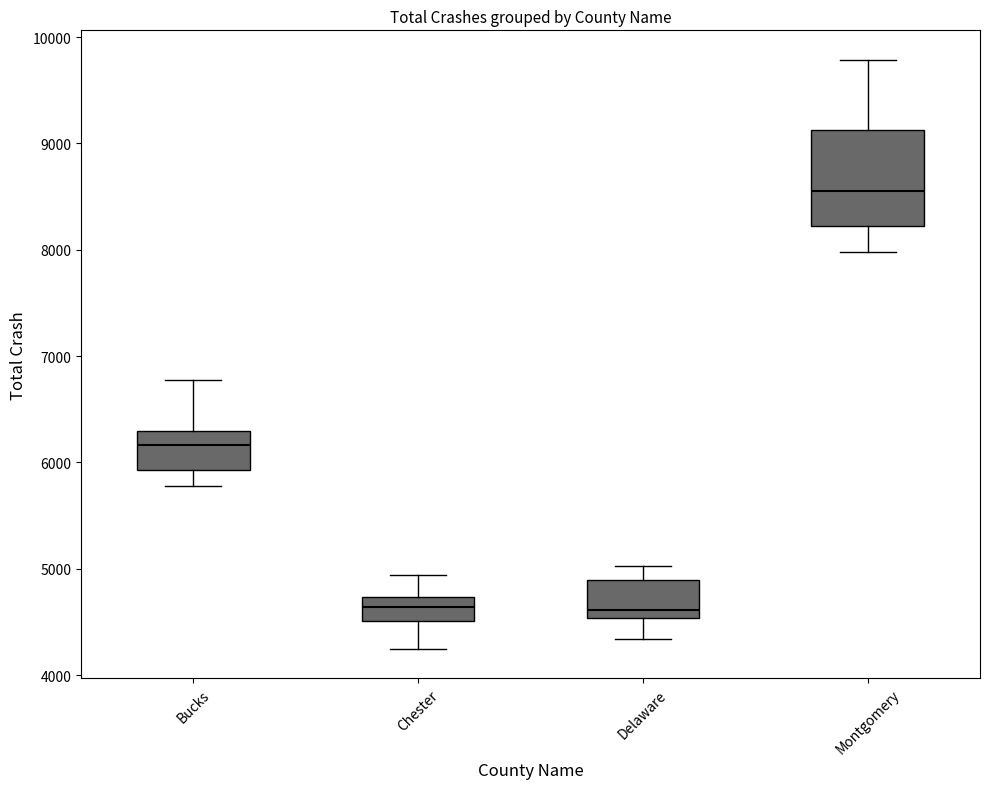

Where does the upper whisker of the box for Chester end on the y-axis? The values are not printed on the chart, so give them approximately, as read against the axis.

4900